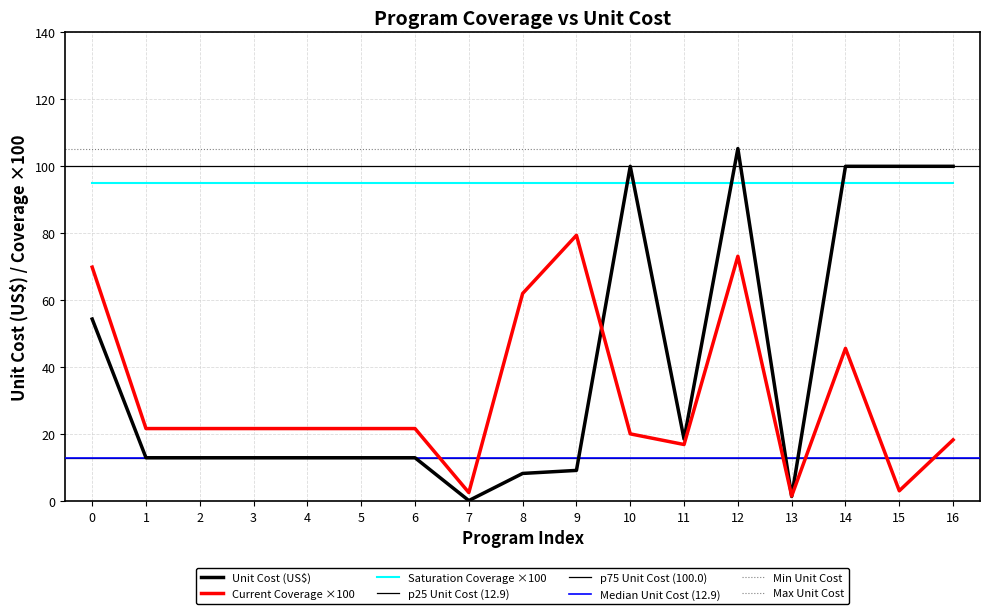

What is the value of the col_1 point at the 1st from the left?

69.9